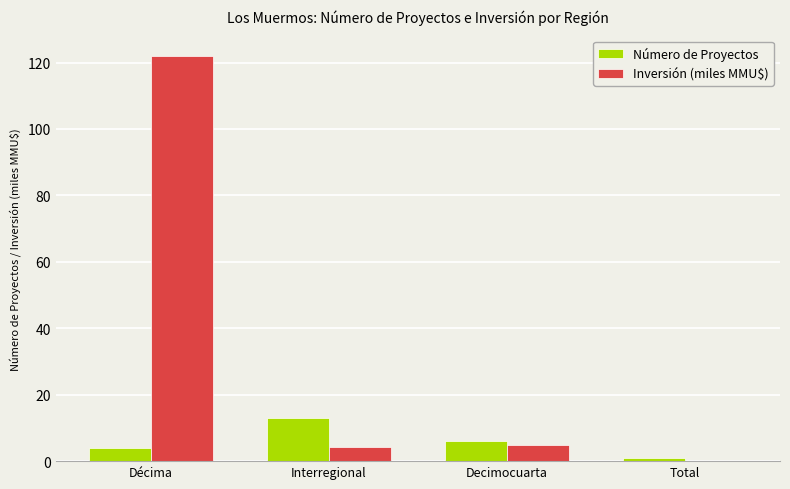

What is the greatest value displayed?

122.0